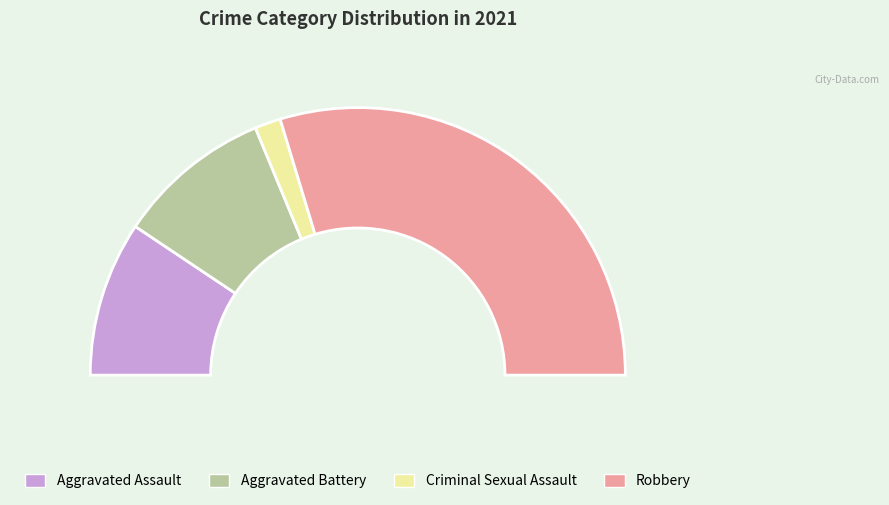

Approximately how many times larger is the value at Criminal Sexual Assault compared to Aggravated Battery?

0.2